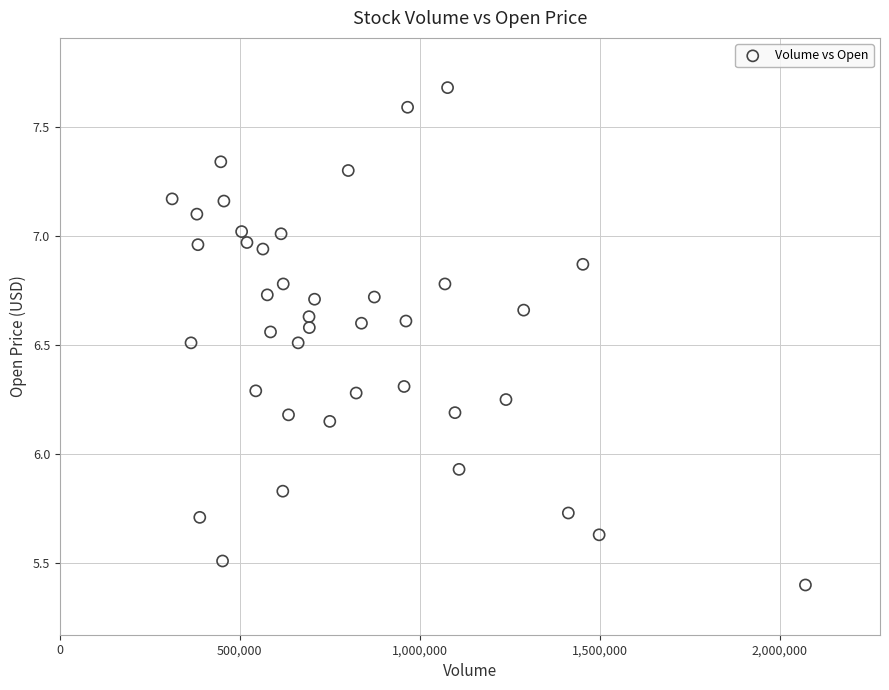

What is the range of X values (max minus min)?

1759900.0